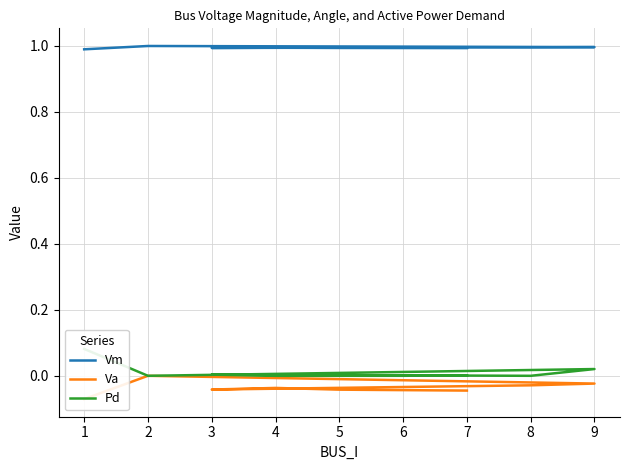

What is the approximate value of Vm at 1?

1.0